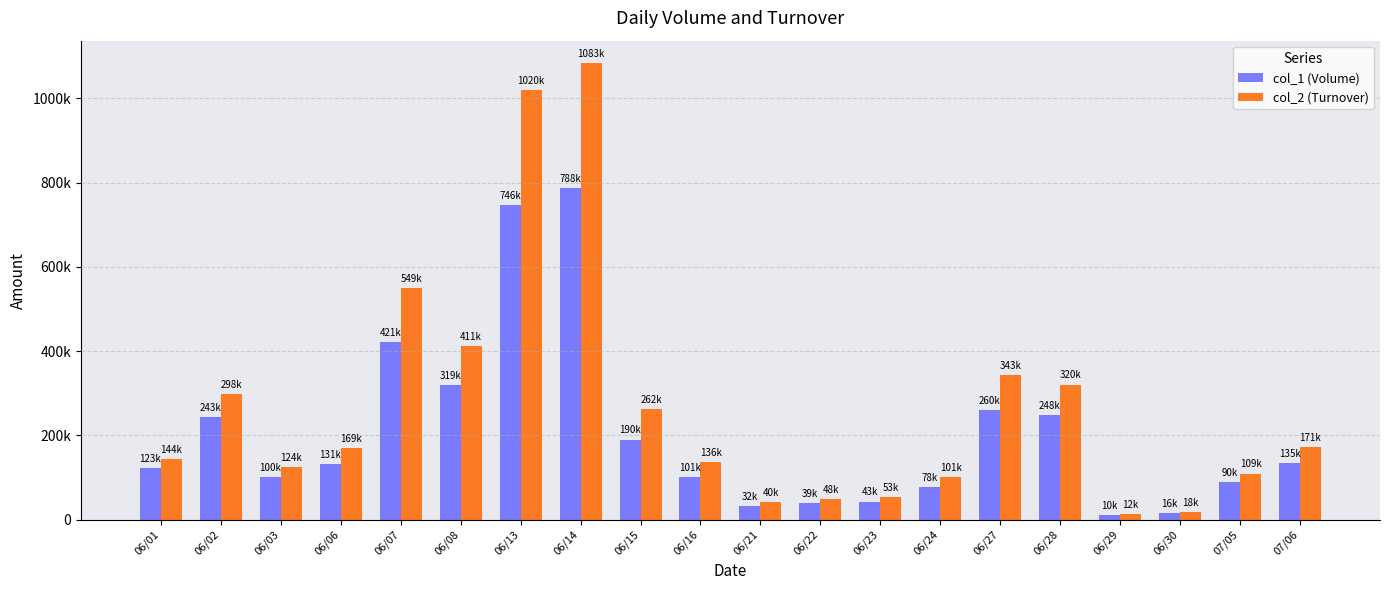

Reading left to right, list all the values displayed in this chart.

col_1 (Volume): 123000	243000	100000	131000	421000	319000	746000	788000	190000	101000	32000	39000	43000	78000	260000	248000	10000	16000	90000	135000
col_2 (Turnover): 144150	298220	124620	169740	549830	411710	1020840	1083080	262200	136350	40960	48940	53200	101040	343980	320440	12400	18300	109110	171250